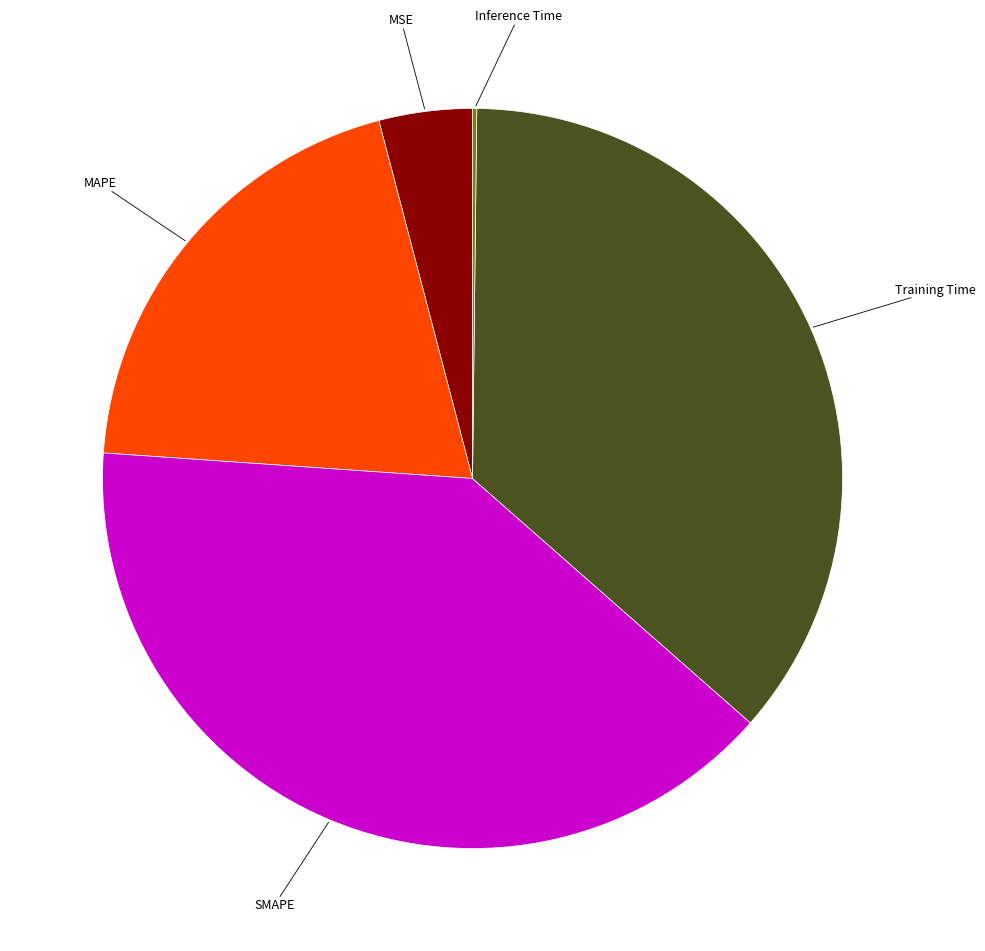

Is there any slice that represents more than half of the pie?

No